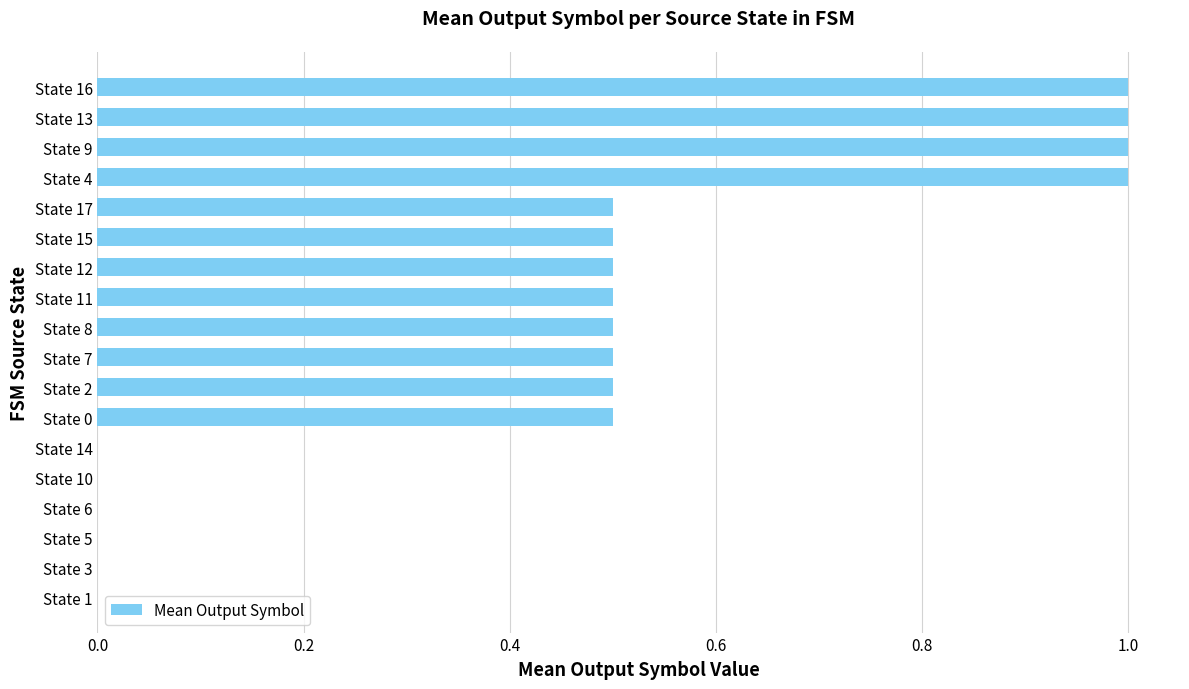

True or false: the data shows 0.6 at State 6.

False